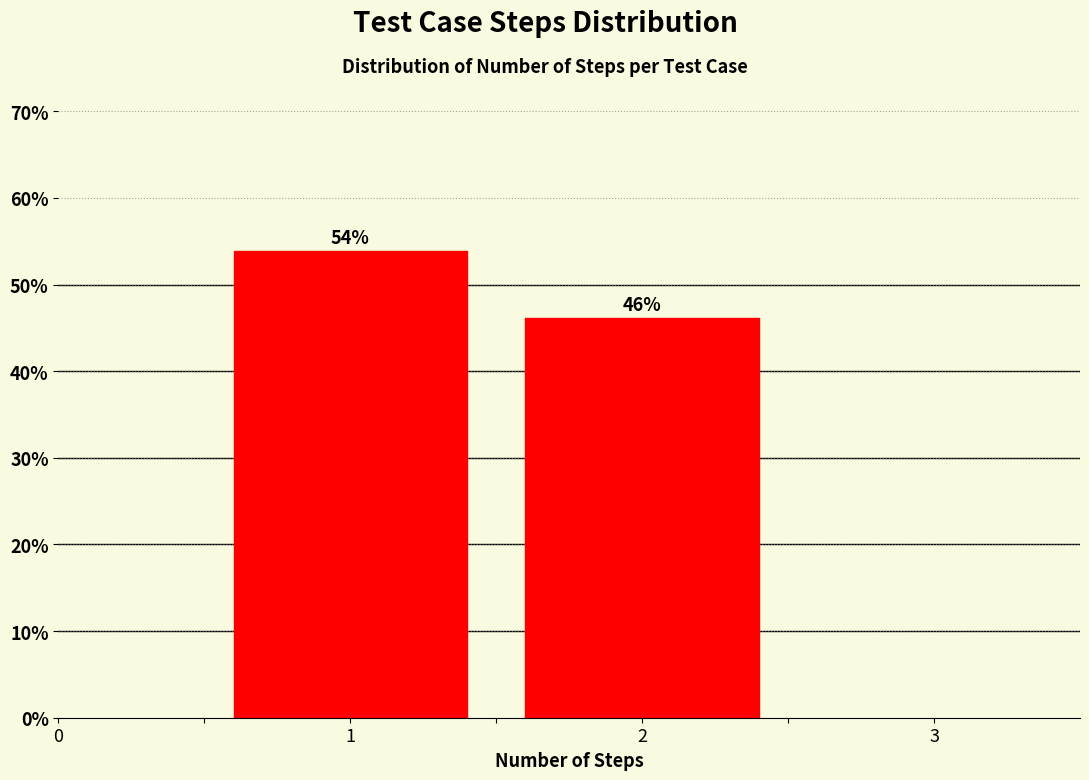

What is the value of the 1st bar from the left?

53.8